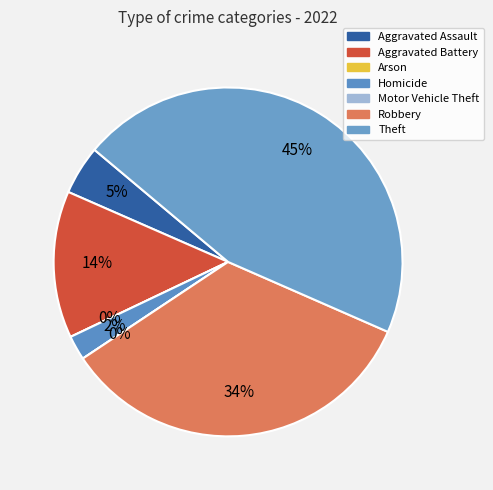

The Theft slice represents 45% of the pie. True or false?

True